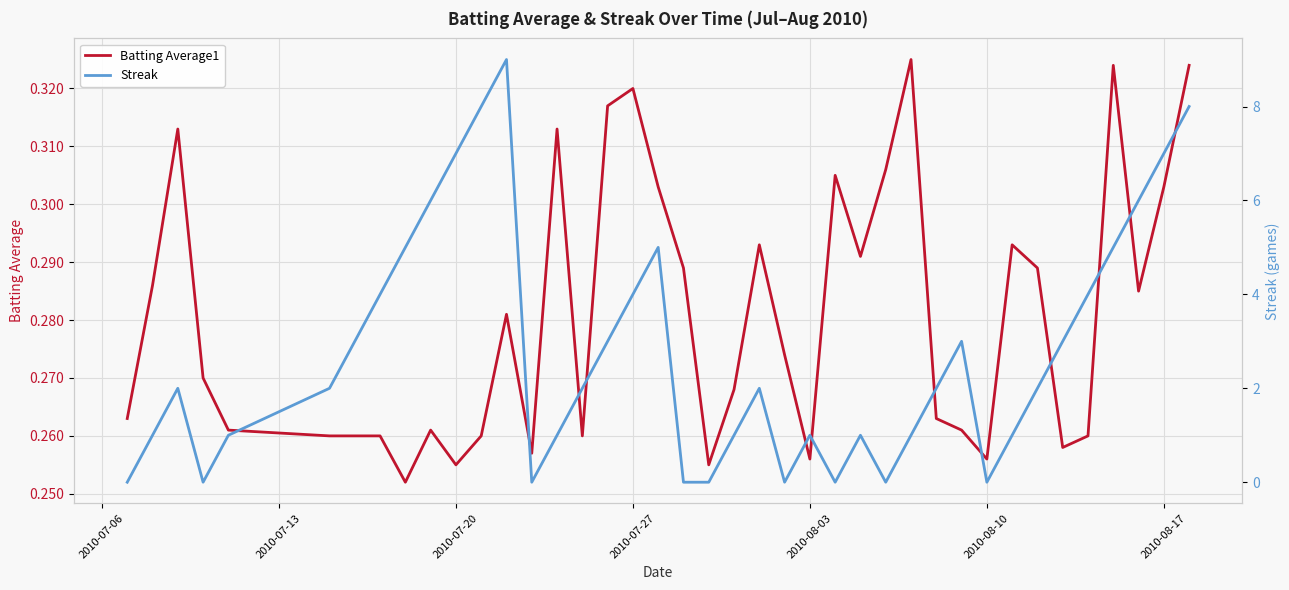

How many distinct data groups are displayed?

2